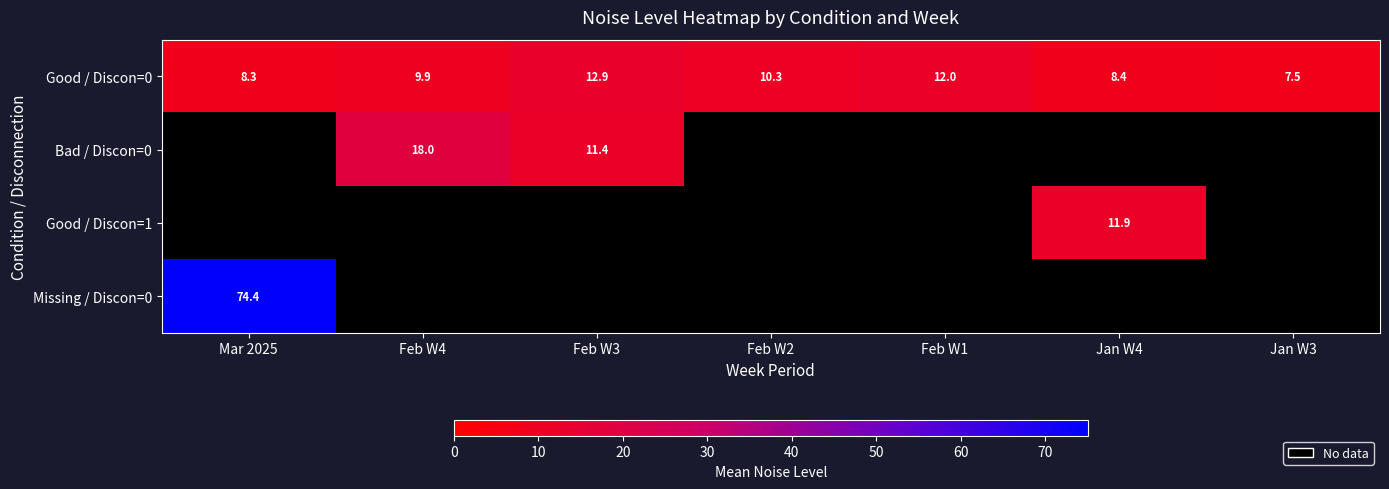

Which category has the highest value in the row_0 series?

Feb W3